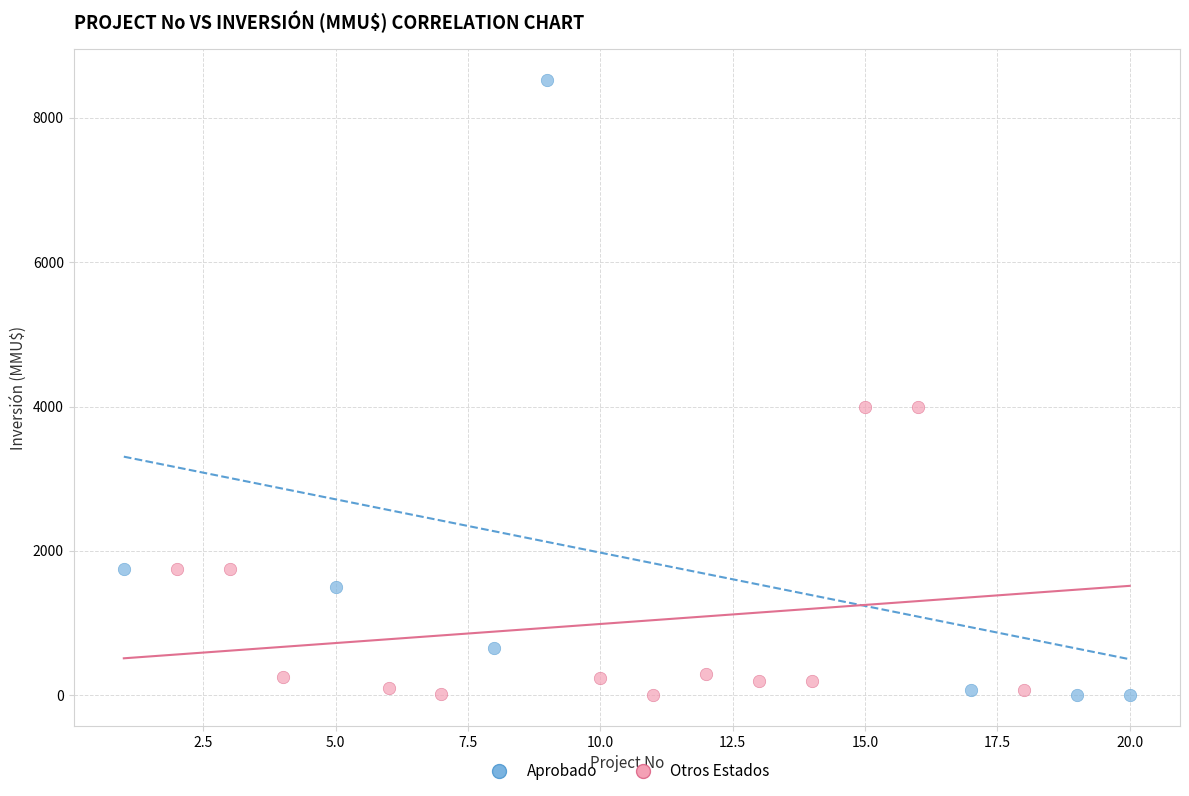

Which series has the widest spread of Y values?

Aprobado